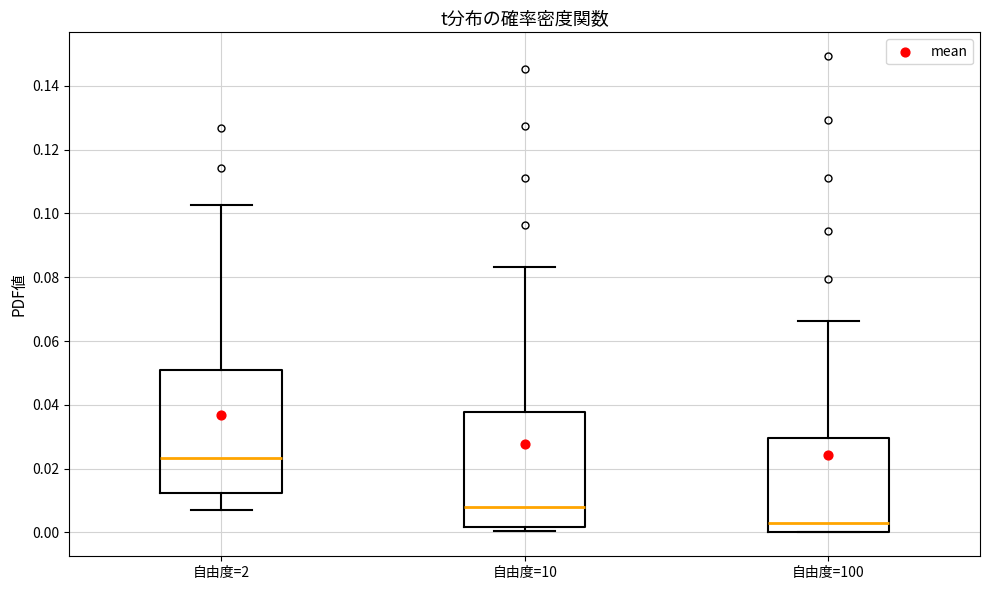

Which box is the tallest, from its lower edge to its upper edge?

自由度=2